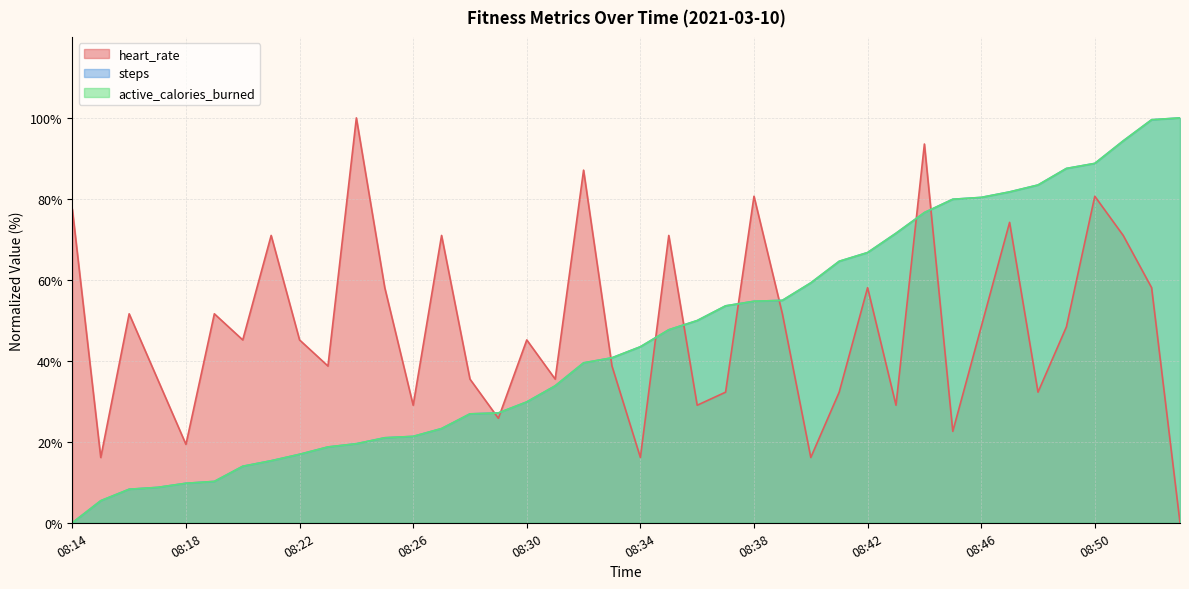

List the series in order of their peak value, lowest first.

heart_rate, steps, active_calories_burned